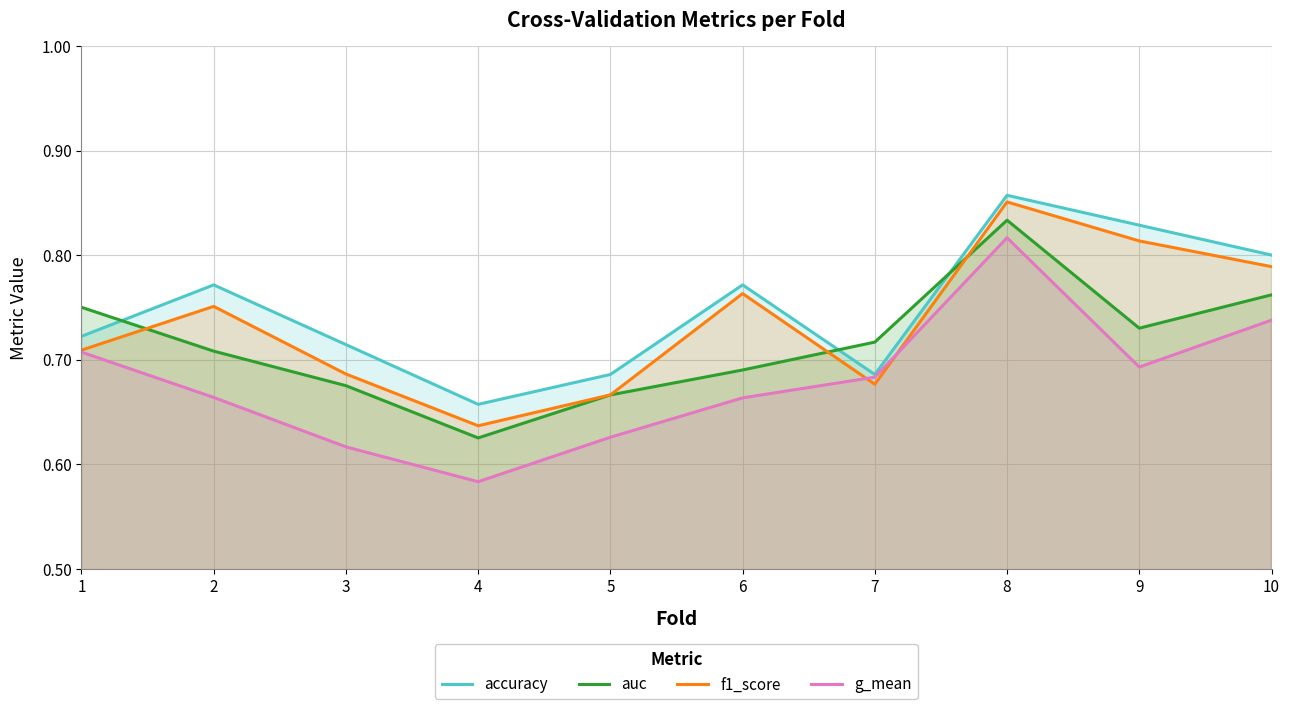

What is the value of the auc point at the 5th from the left?

0.7